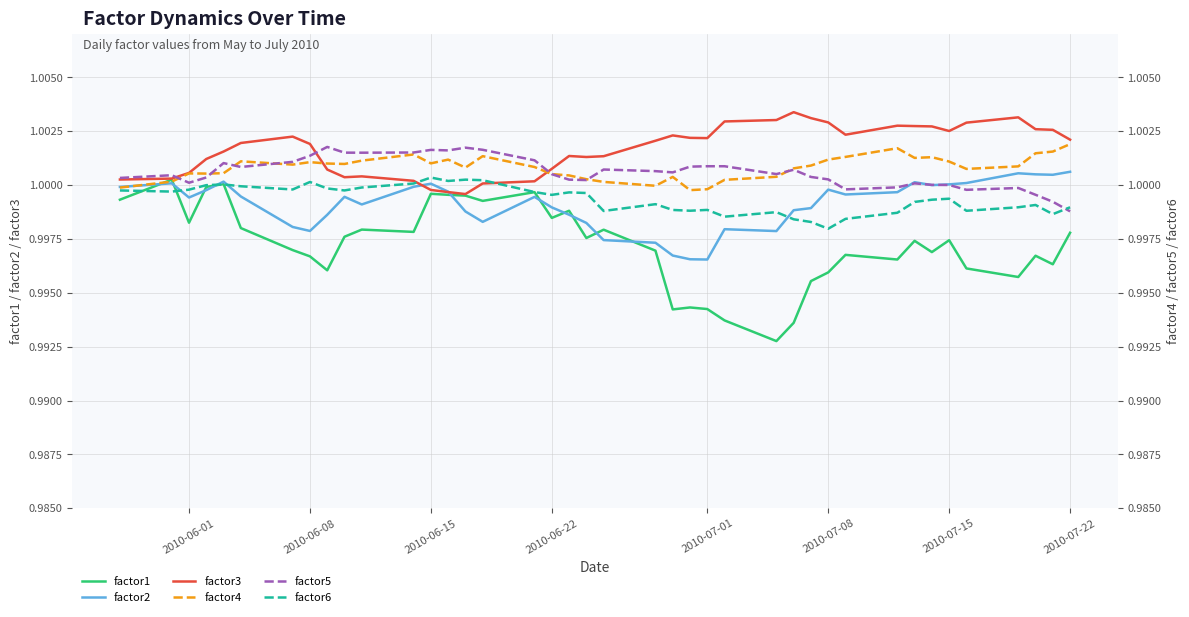

The factor2 series shows 1.0 at 2010-06-15. True or false?

True